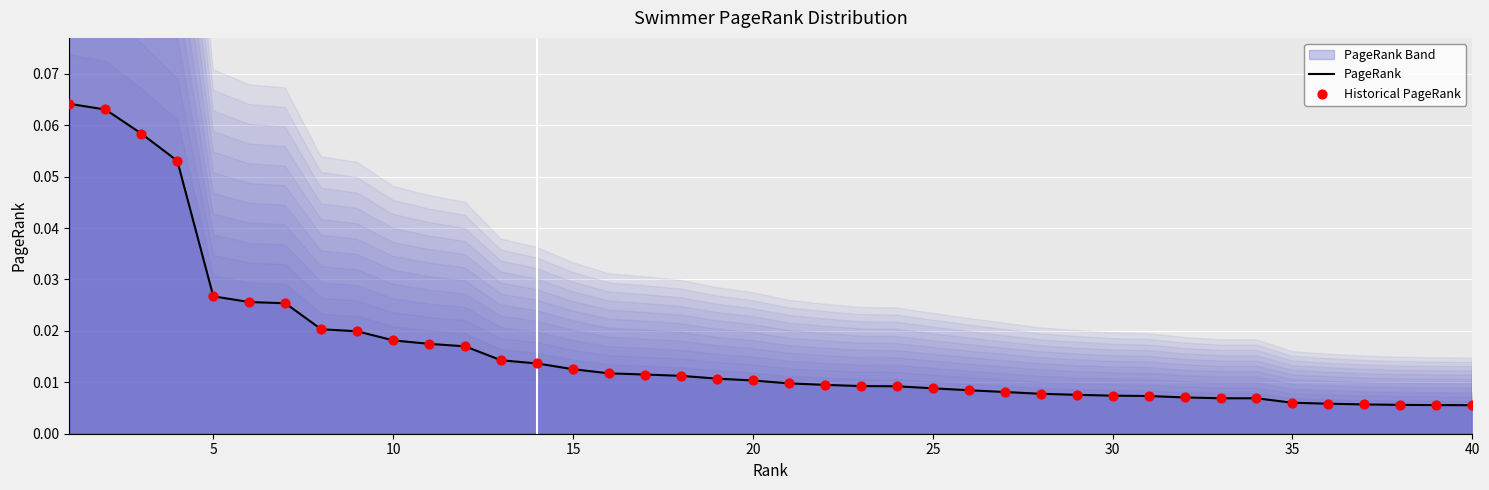

Is the value of Historical PageRank at 37 greater than the value of PageRank at 32?

No